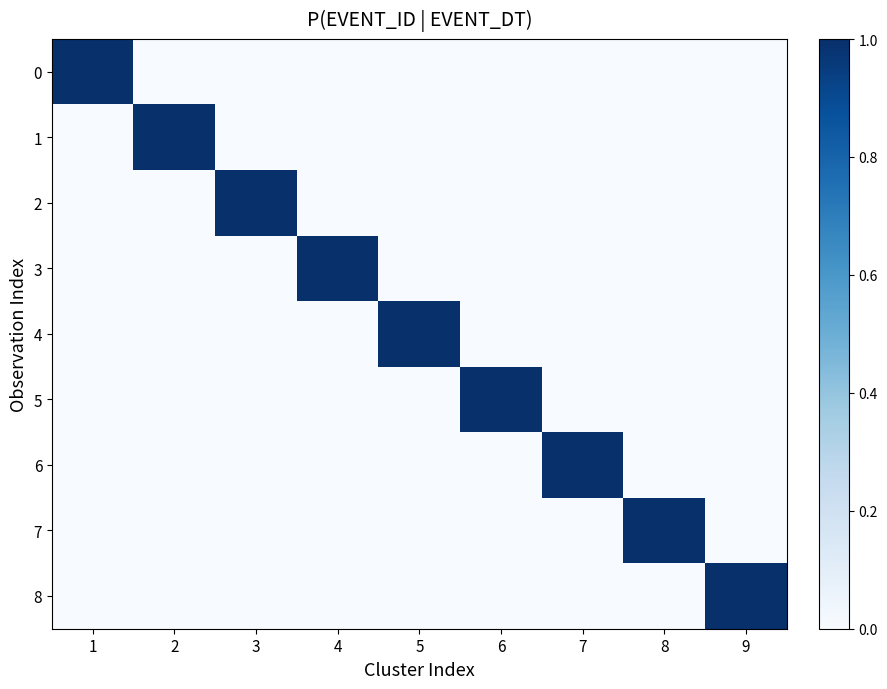

What is the spread (max minus min) of values at 8?

1